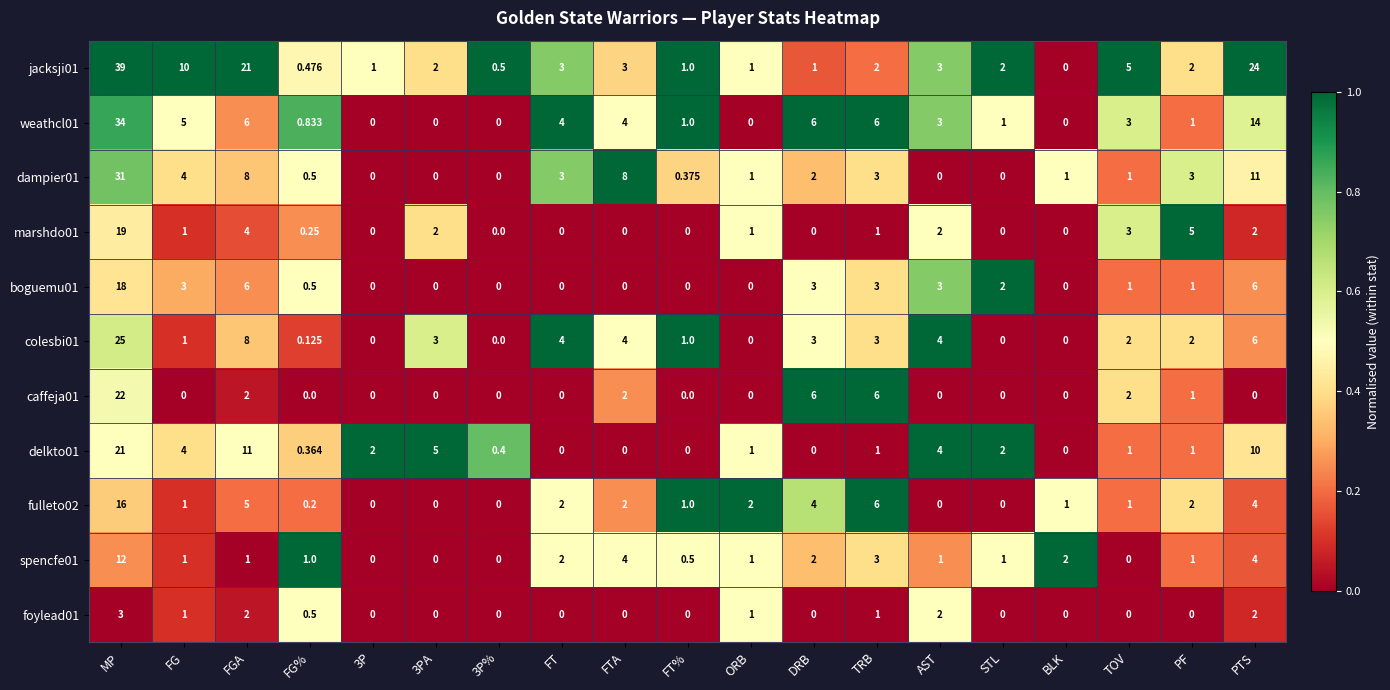

Which series has the largest total across all categories?

jacksji01